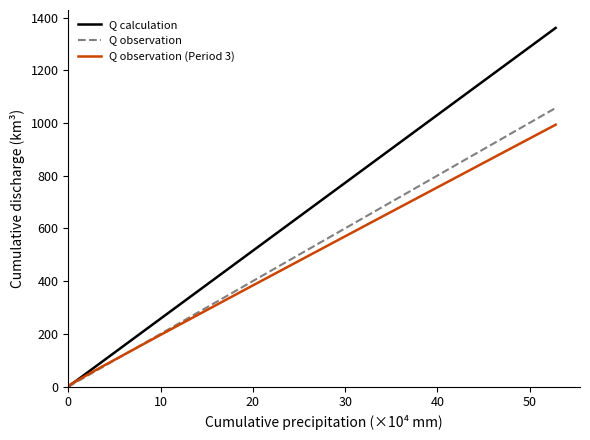

Rank the series by their maximum value, from highest to lowest.

Q calculation, Q observation, Q observation (Period 3)